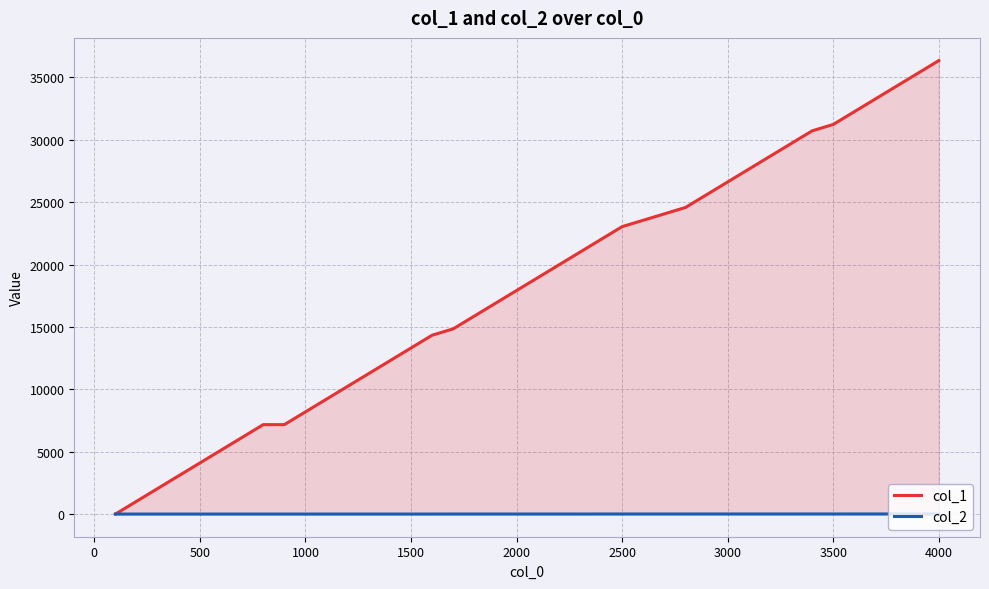

True or false: col_2 has a value of 1 at 1500.

True